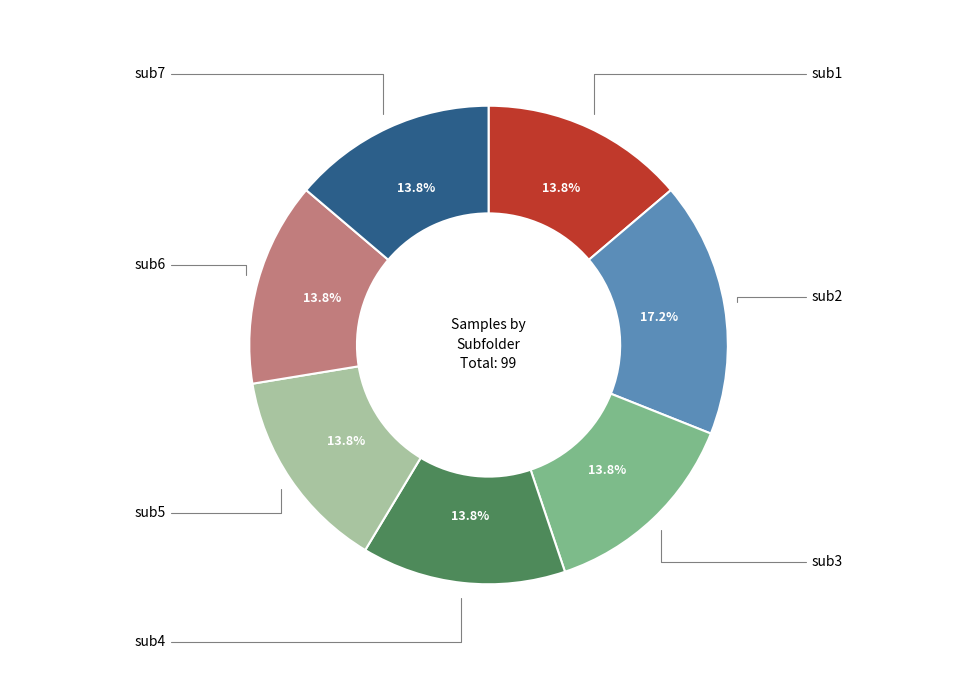

Is there a majority slice in this chart?

No